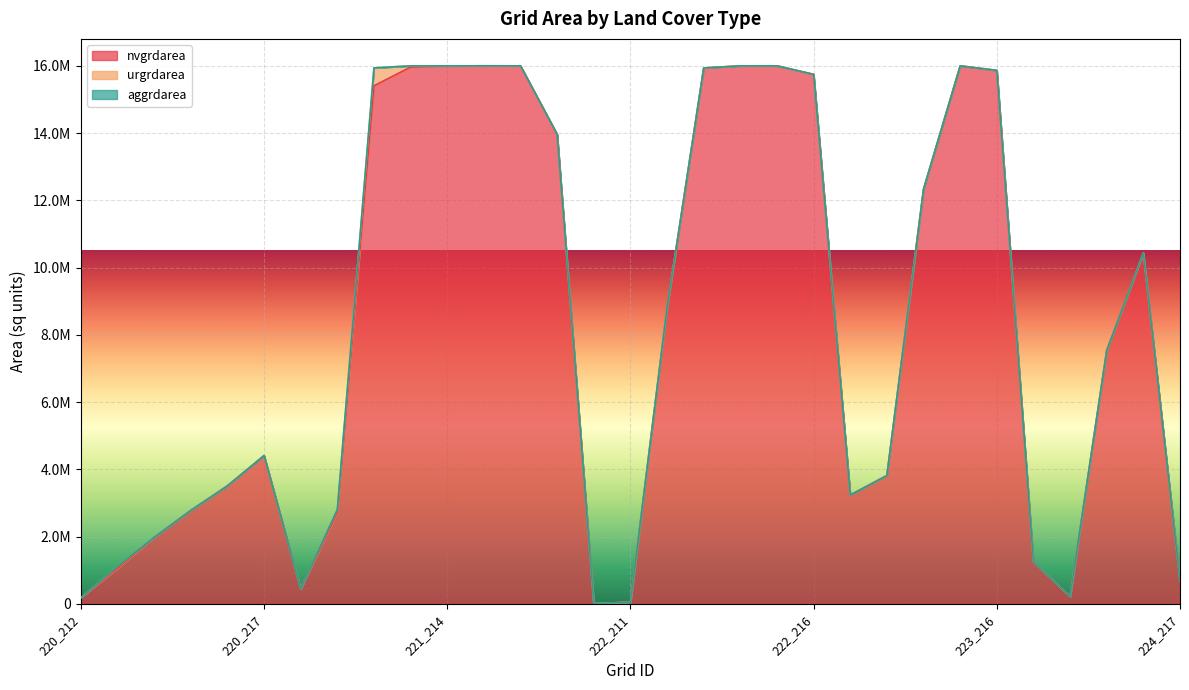

How many values in the nvgrdarea series exceed 7538400?

15